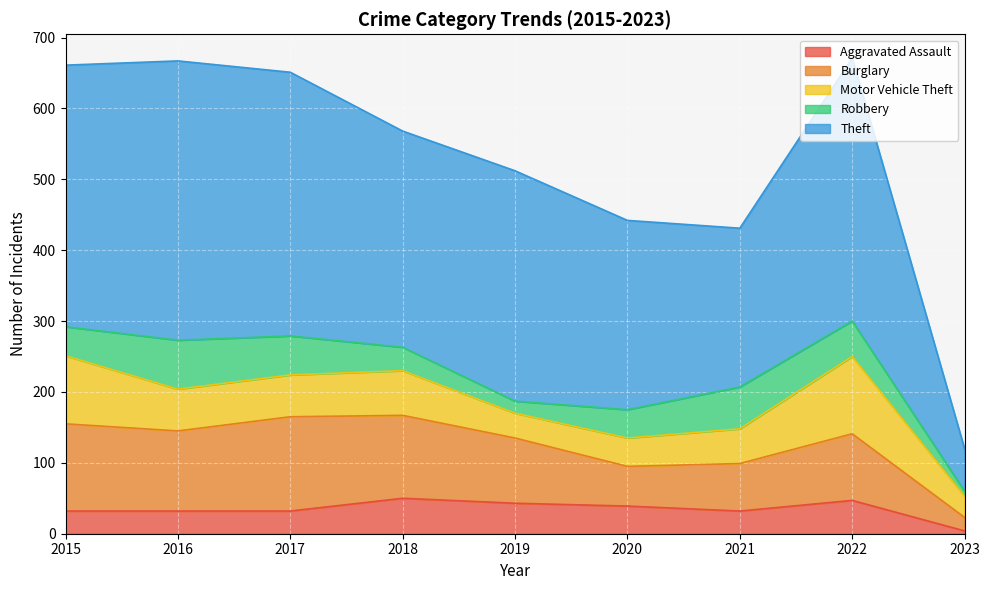

Which series changed the most between 2018 and 2022?

Theft